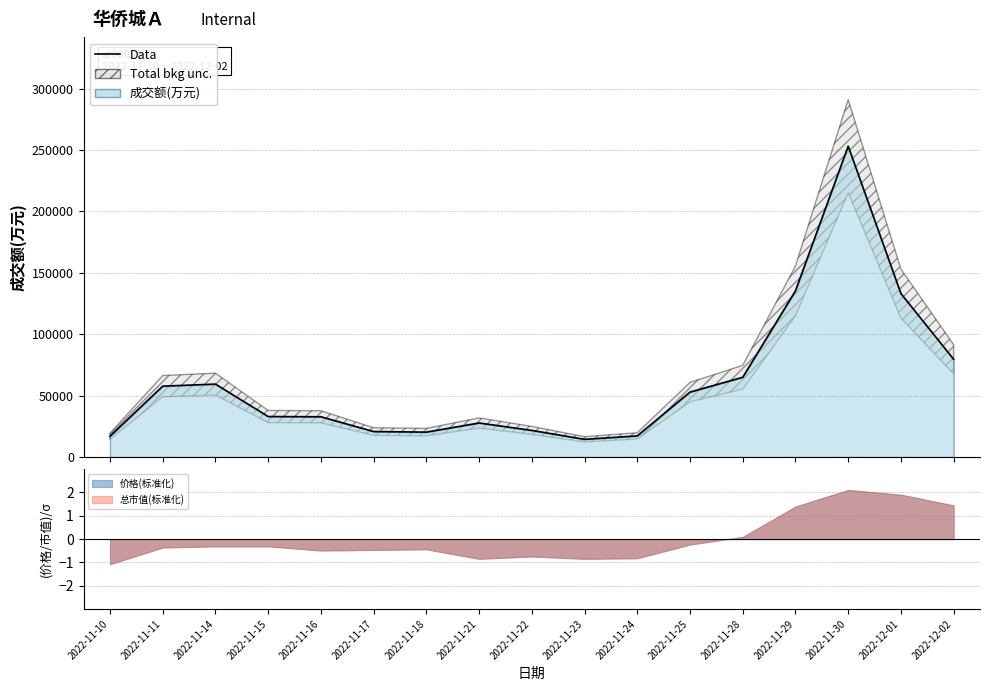

Is it true that the value at 2022-11-24 is 17179?

True